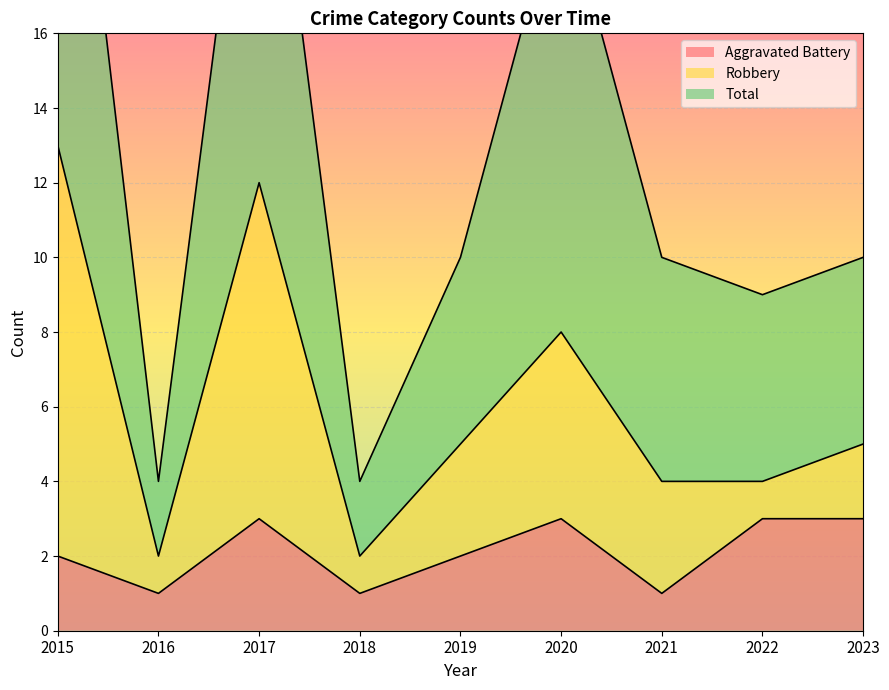

What is the maximum value for Aggravated Battery?

3